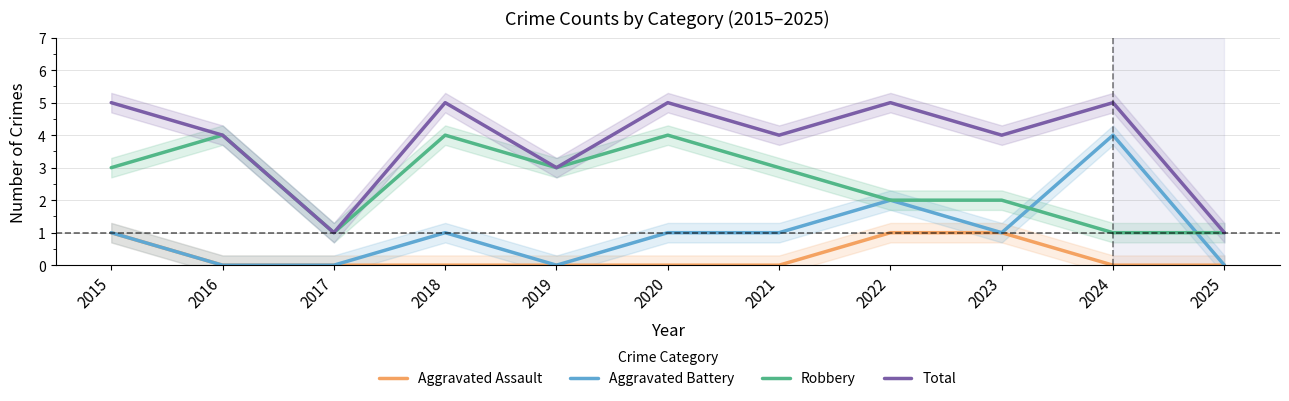

Between 2016 and 2019, which is larger?

2016